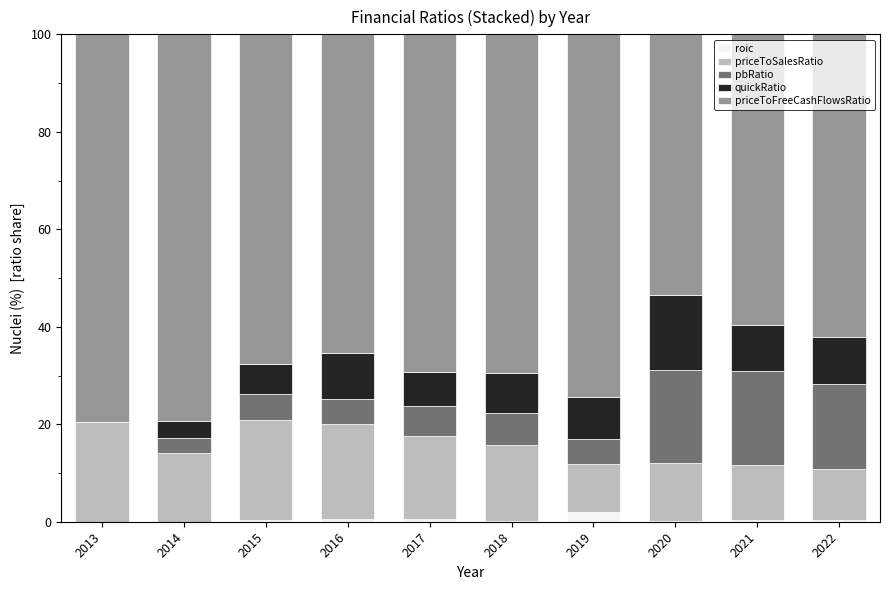

What is the total value across all series at 2018?

100.0